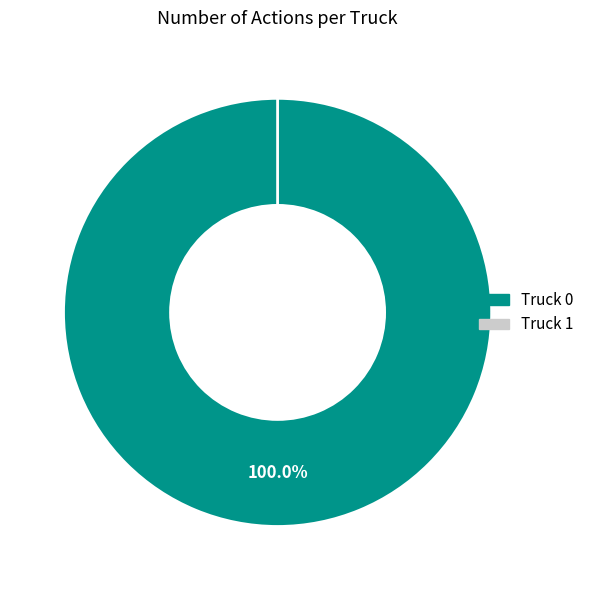

Combined, what portion of the pie is Truck 1 and Truck 0?

100.0%